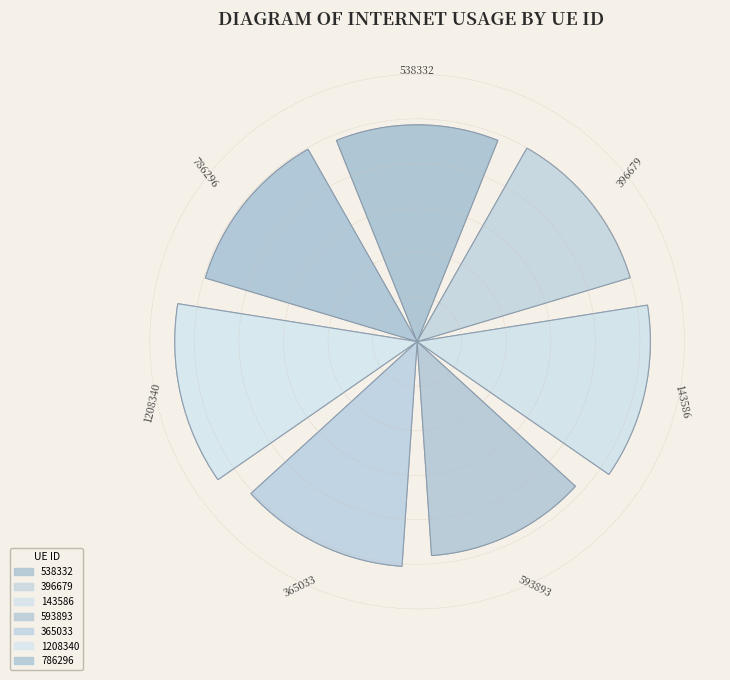

Is it true that 1208340 is 7% of the pie?

False